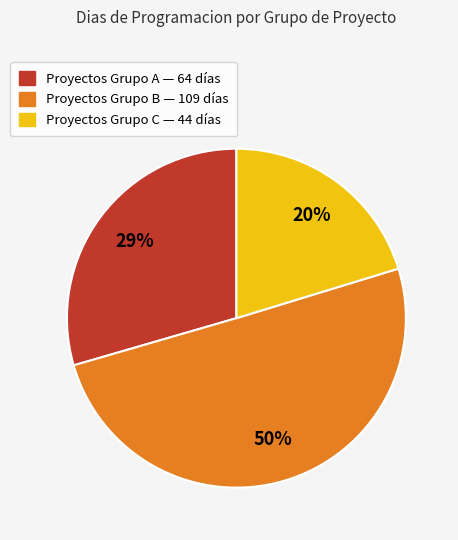

To the nearest percent, what is the difference between the largest and smallest slice percentages?

30%